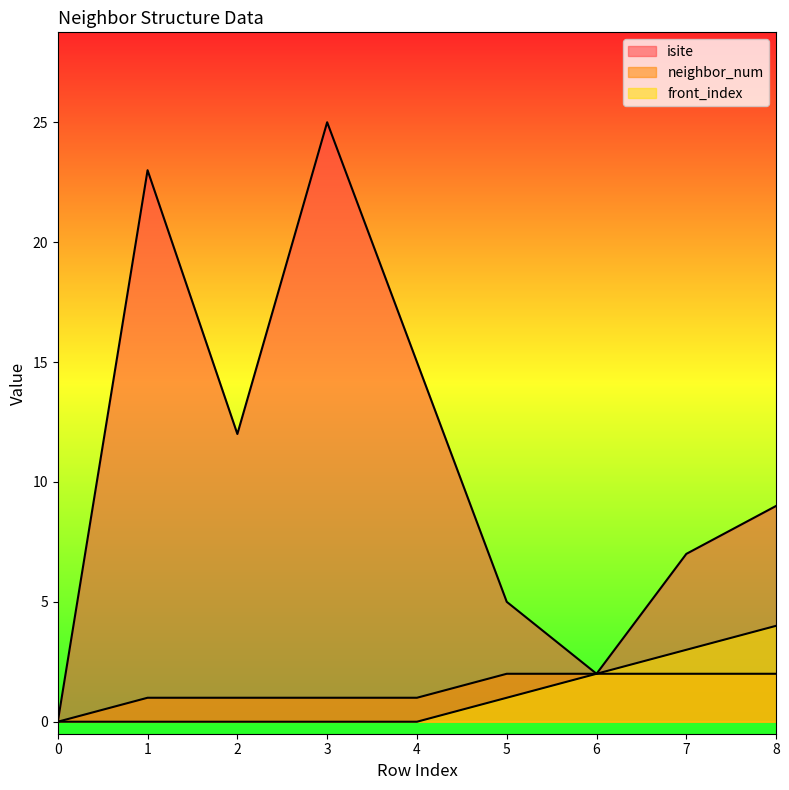

What is the sum of all isite values?

98